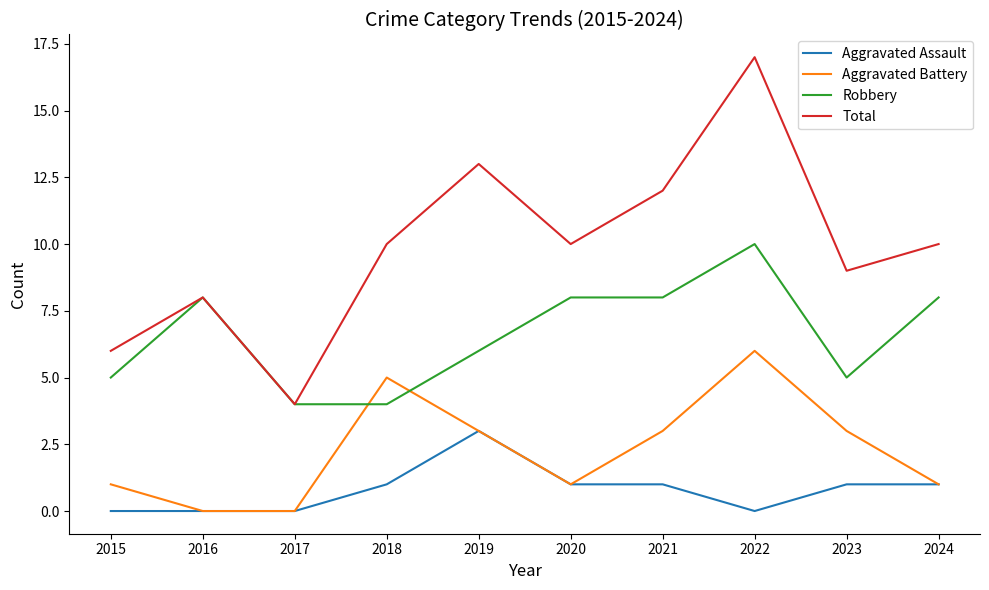

Rank the series by their maximum value, from highest to lowest.

Total, Robbery, Aggravated Battery, Aggravated Assault